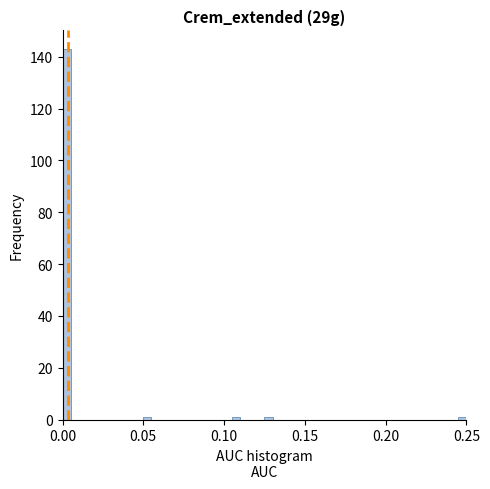

Around what value on the x-axis is the tallest bar? Give the approximate position of its centre, as read against the axis.

0.005